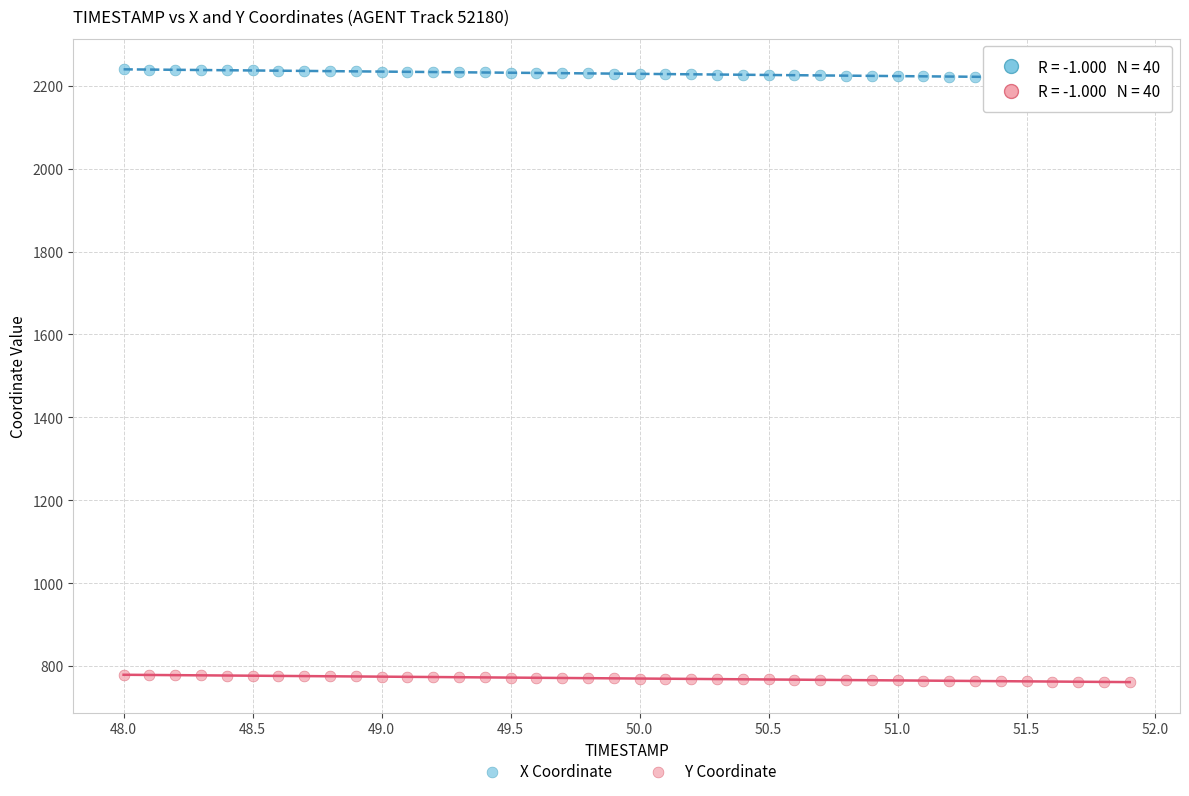

Which series reaches the minimum Y coordinate?

Y Coordinate